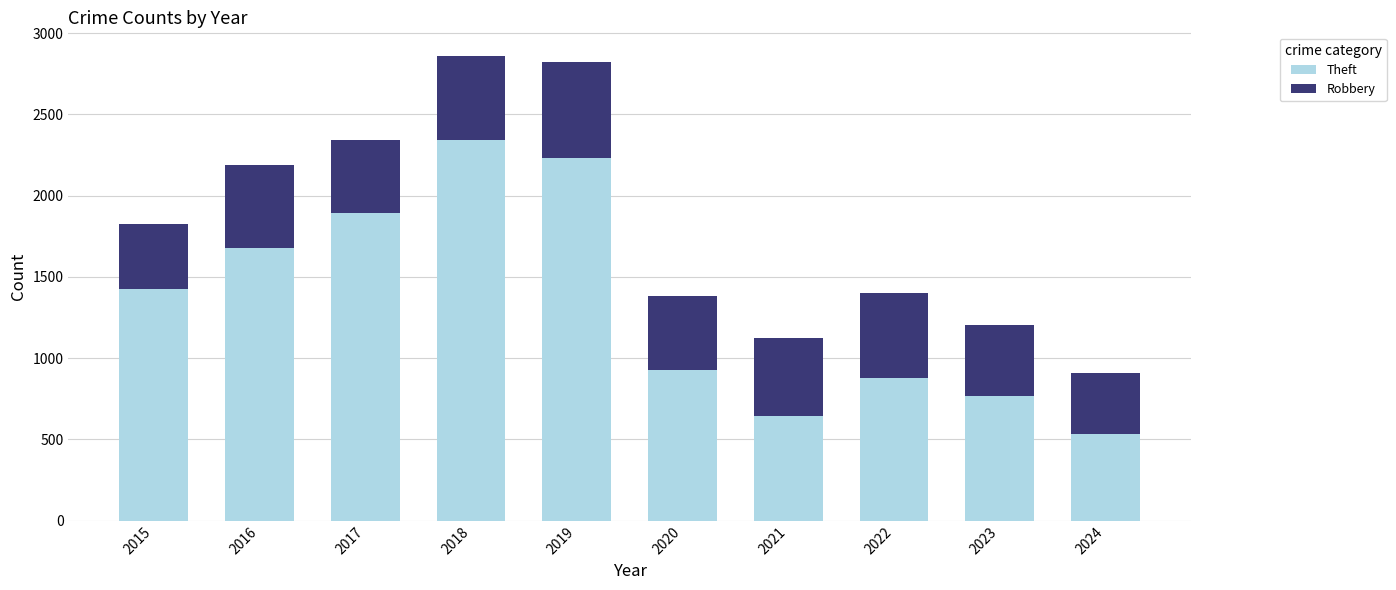

What is the total value across all series at 2021?

1126